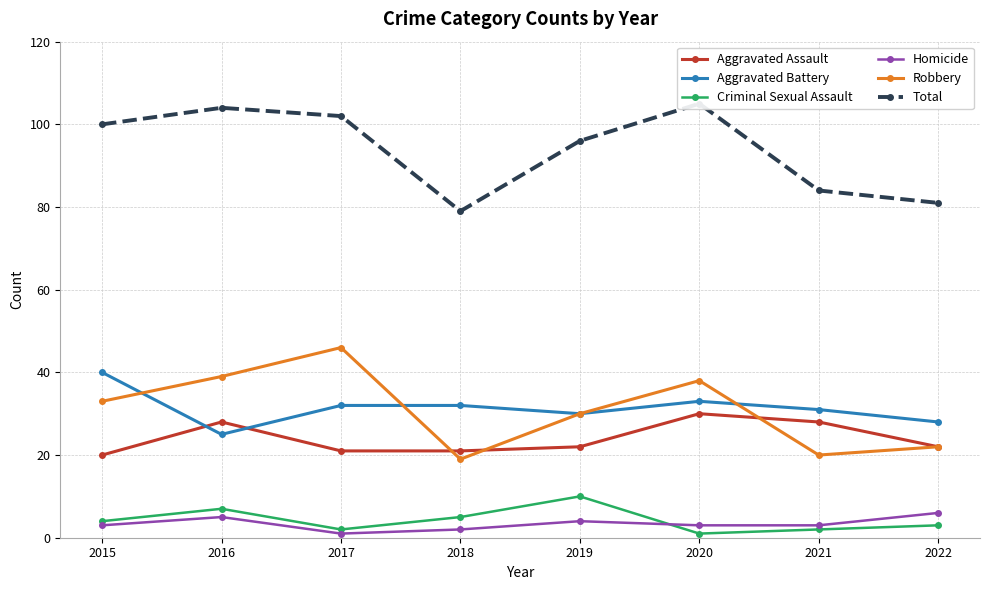

At which label is Aggravated Battery closest to 32?

2017